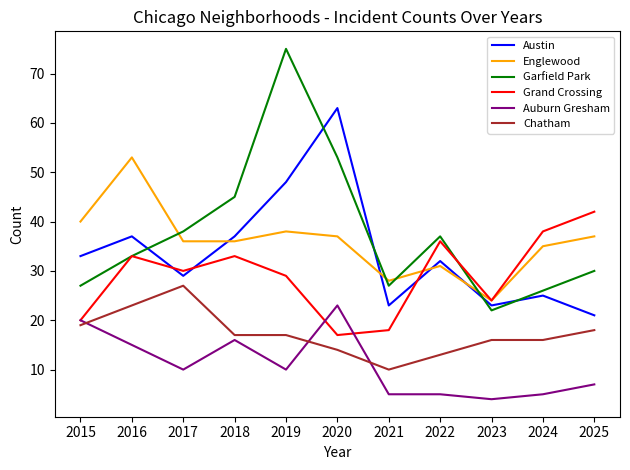

What is the approximate value of Englewood at 2020?

37